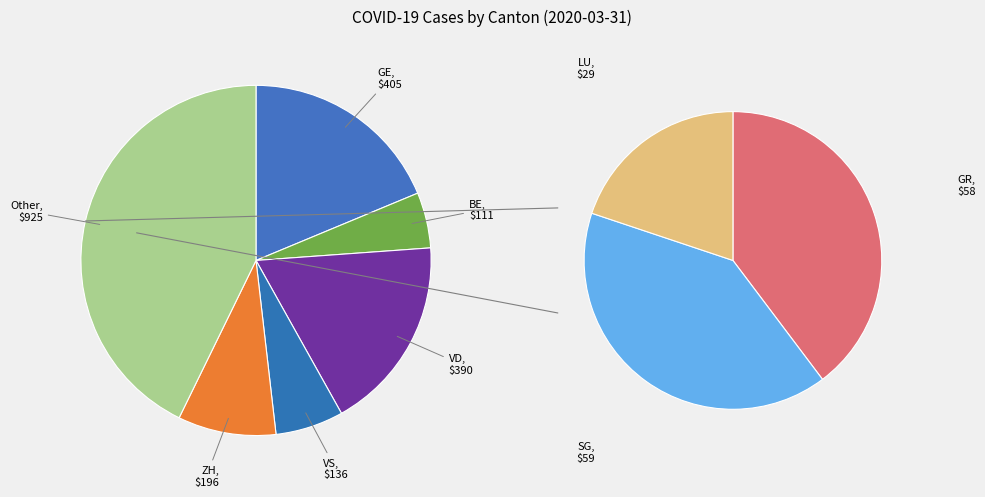

To the nearest percent, what is the average slice percentage?

17%